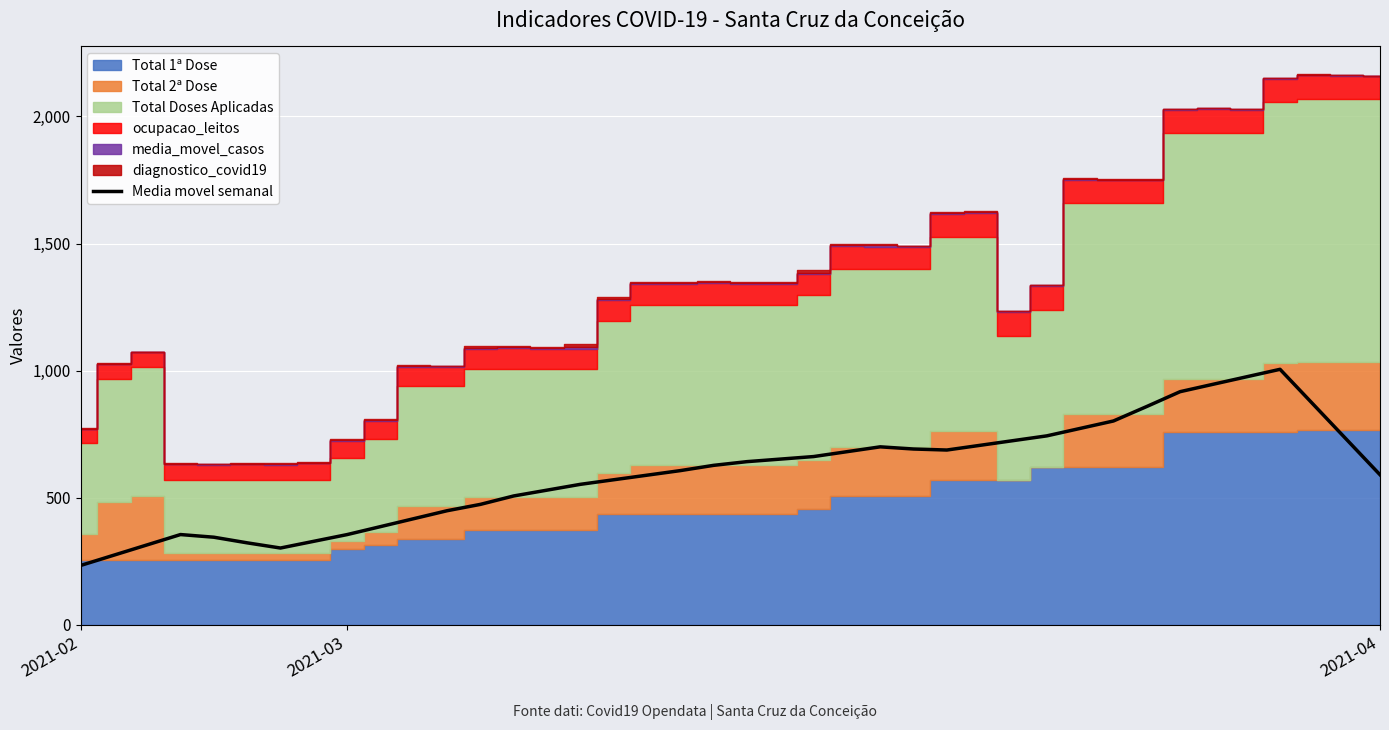

Reading left to right, transcribe all the data shown in this chart.

233.1	273.7	314.3	354.9	344.4	322.3	301.9	328.3	354.7	386.0	417.3	448.6	473.6	506.7	529.6	552.4	570.4	588.4	606.4	627.1	641.7	651.7	661.7	680.9	700.0	691.4	687.4	706.0	724.6	743.1	772.4	801.7	858.7	917.0	946.4	975.7	1005.0	866.7	728.4	590.1